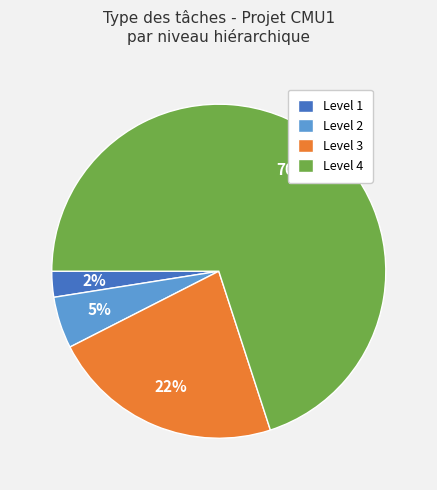

To the nearest percent, what is the average slice percentage?

25%